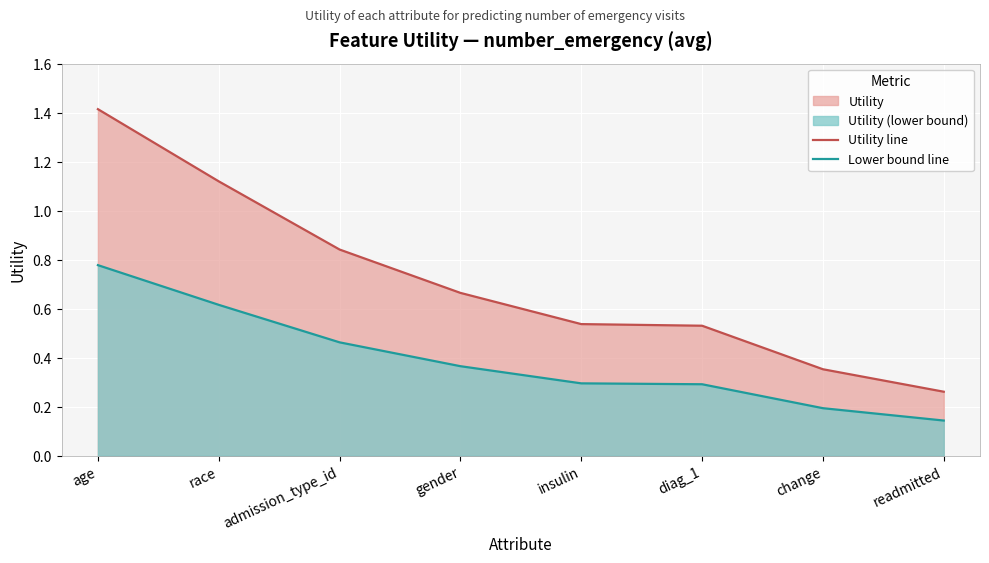

What is the total value across all series at change?

0.5